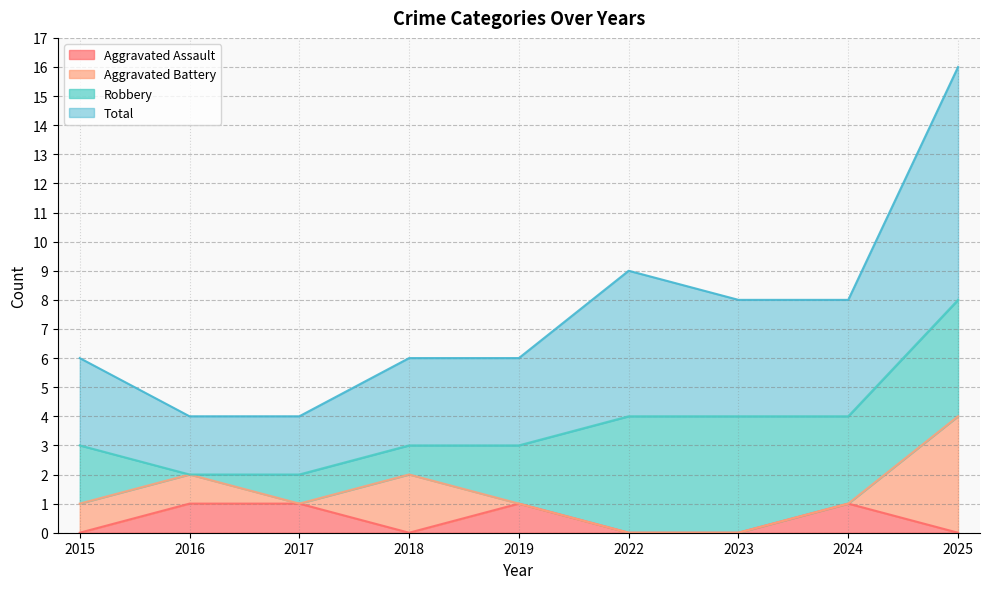

Does the chart display data point markers on the line(s)?

No